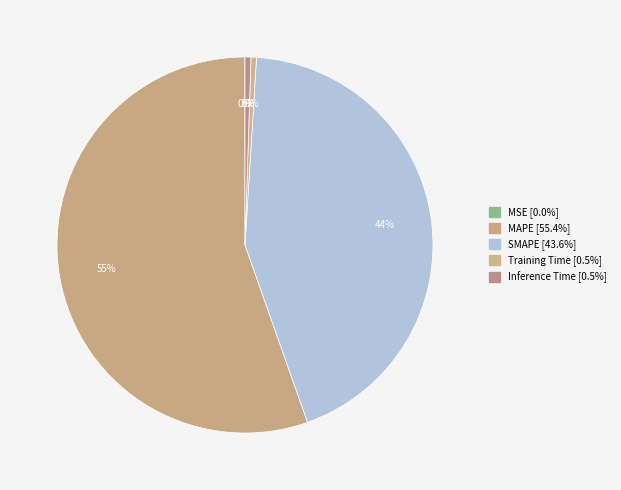

Rank the categories by value from highest to lowest.

MAPE, SMAPE, Inference Time, Training Time, MSE